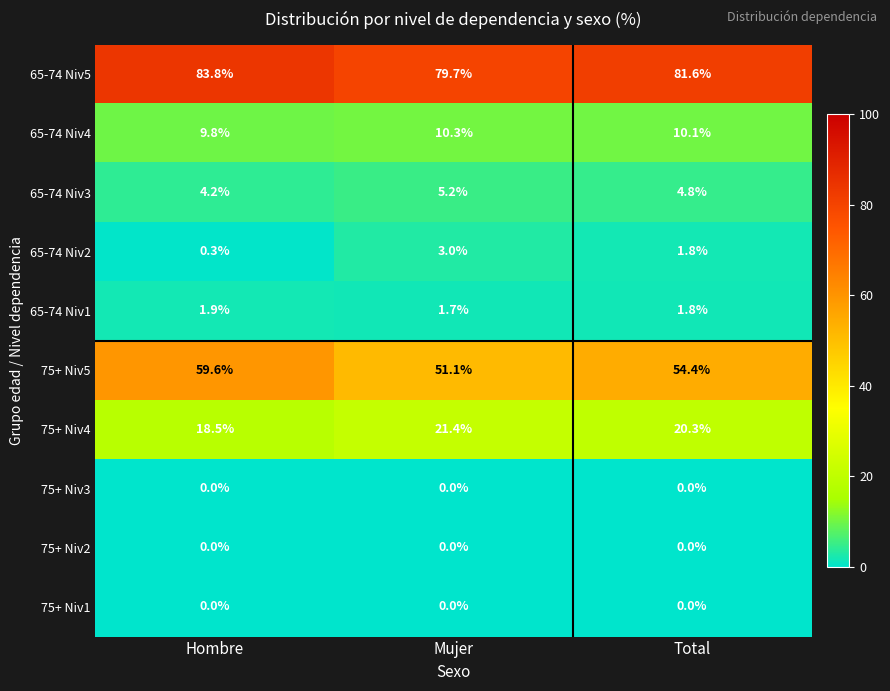

Rank the categories by 65-74 Niv2 value from highest to lowest.

Mujer, Total, Hombre